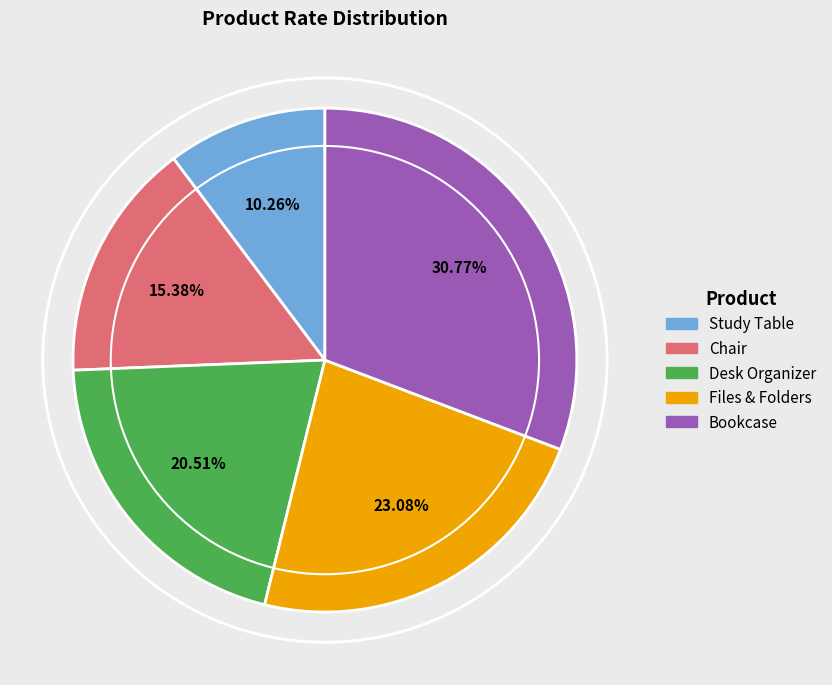

Does Bookcase account for over 50% of the chart?

No